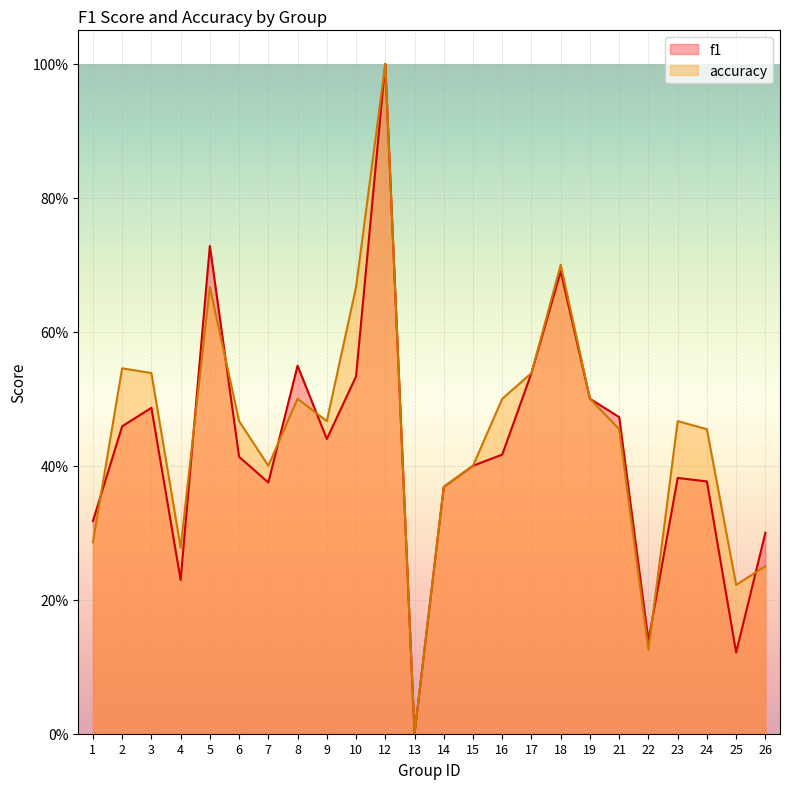

How many data points in accuracy are above 0?

23